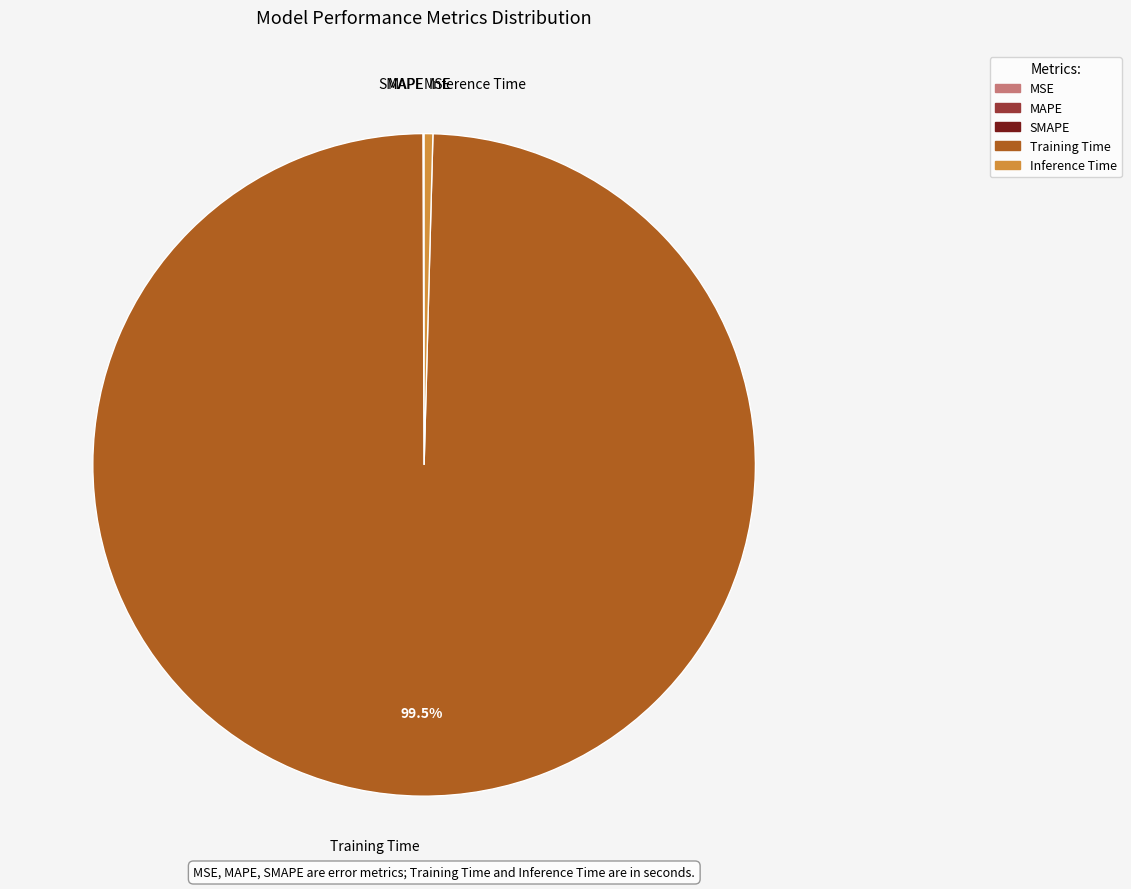

The Inference Time slice represents 0% of the pie. True or false?

True